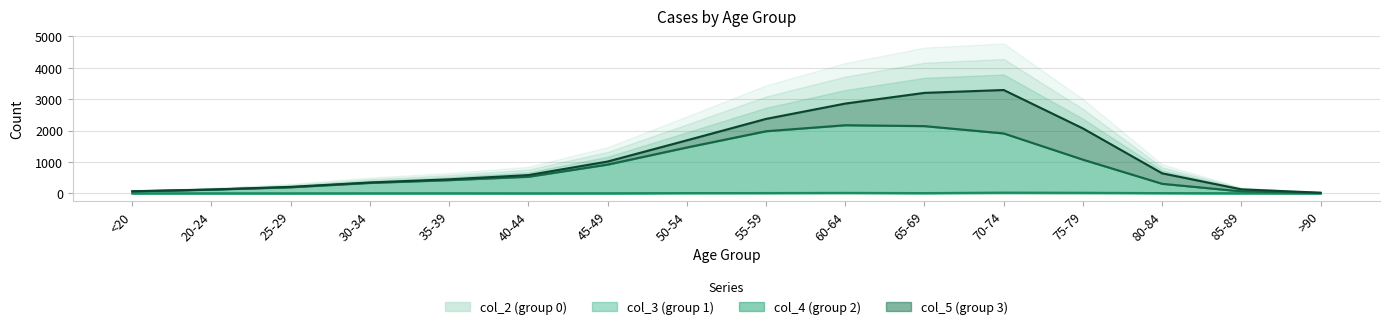

Which has a higher value, >90 or 45-49?

45-49